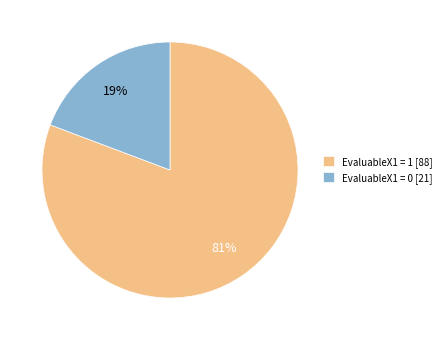

Is it true that EvaluableX1 = 1 [88] is 75% of the pie?

False